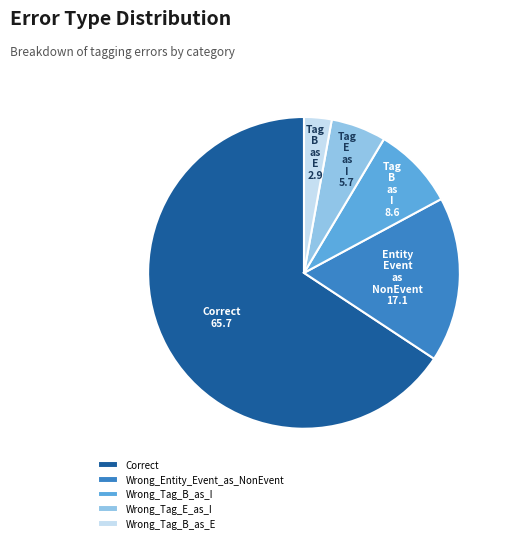

Approximately how many times larger is the value at Correct compared to Wrong_Entity_Event_as_NonEvent?

3.8